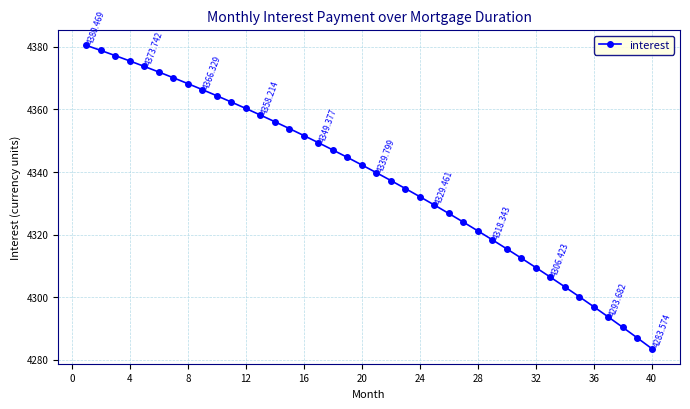

What is the value of the 38th point from the left?

4290.4